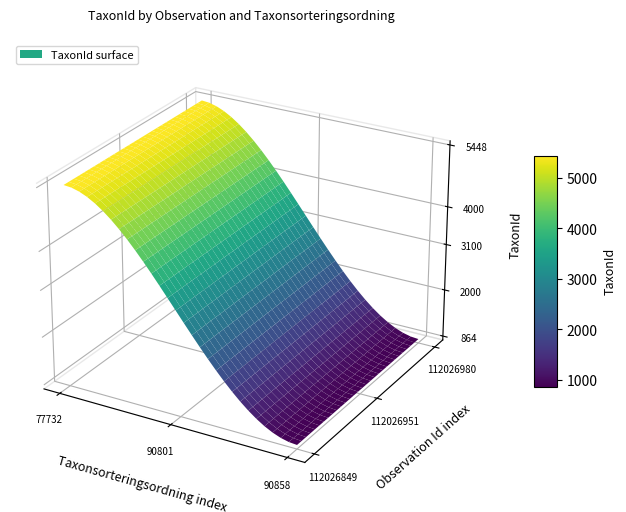

What is the difference between the 112026849 values at 2 and 0?

4584